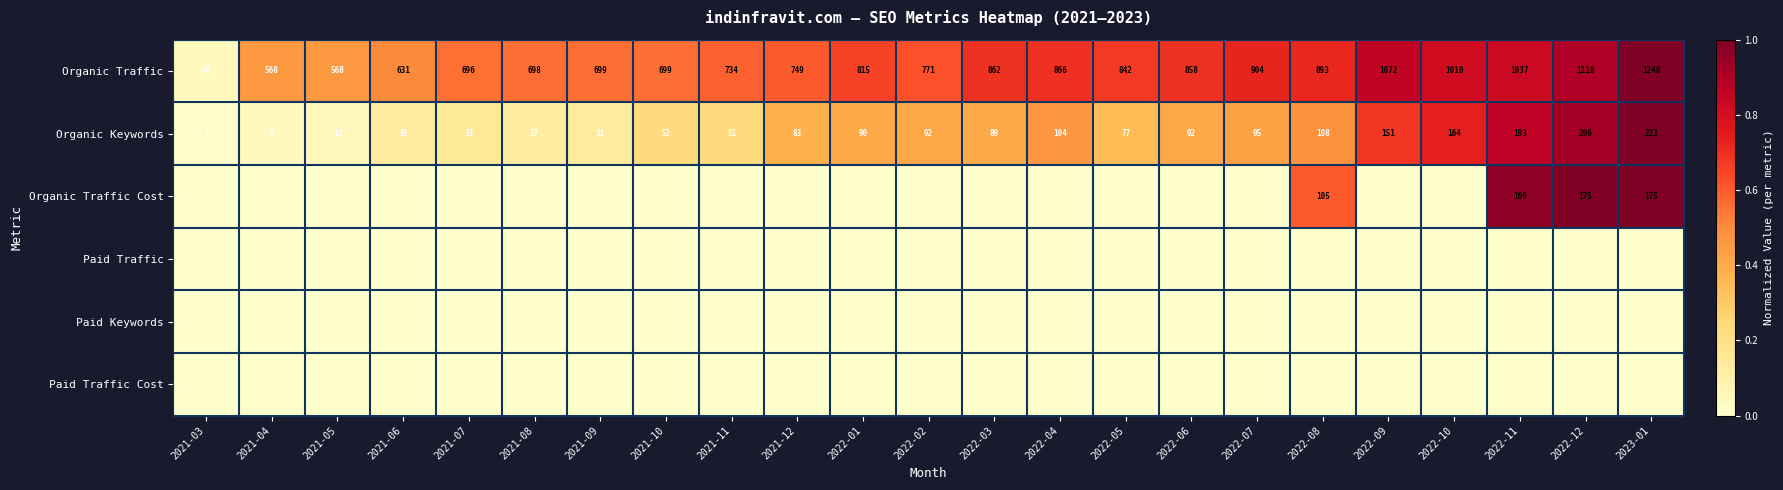

At which category is the sum across all series the highest?

2023-01